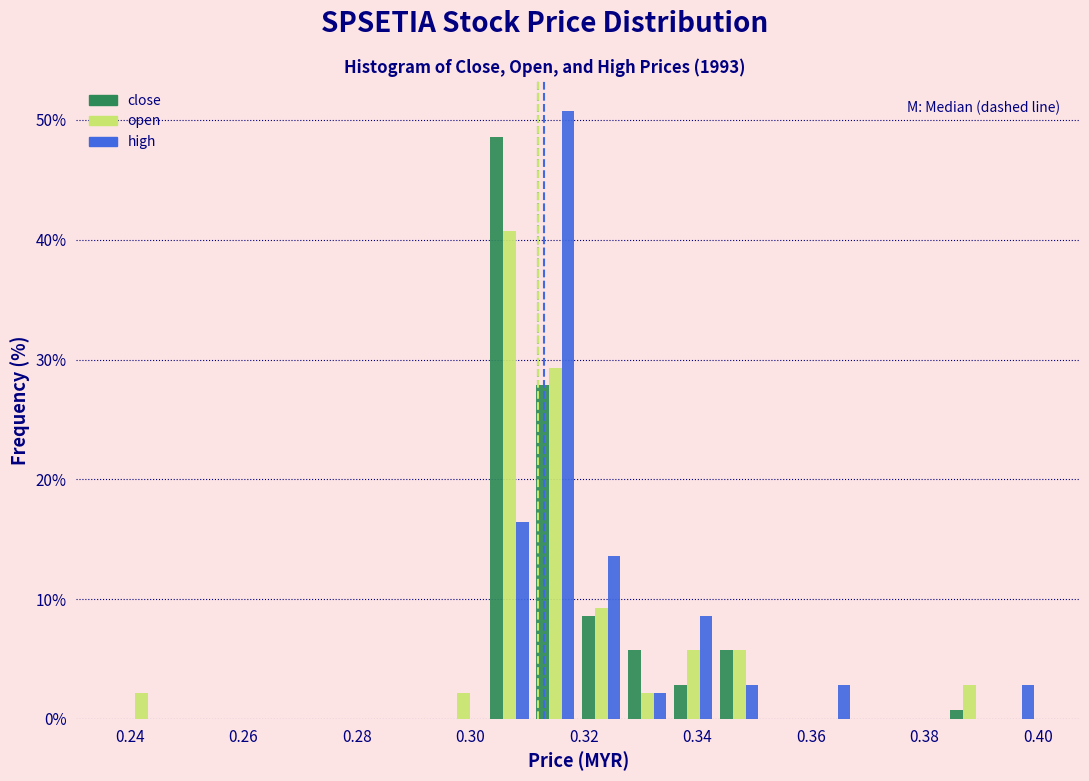

What is the height of the open bar covering 0.310 to 0.320 on the x-axis? Neither the bar edges nor the heights are printed on the chart, so give them approximately, as read against the axes.

29